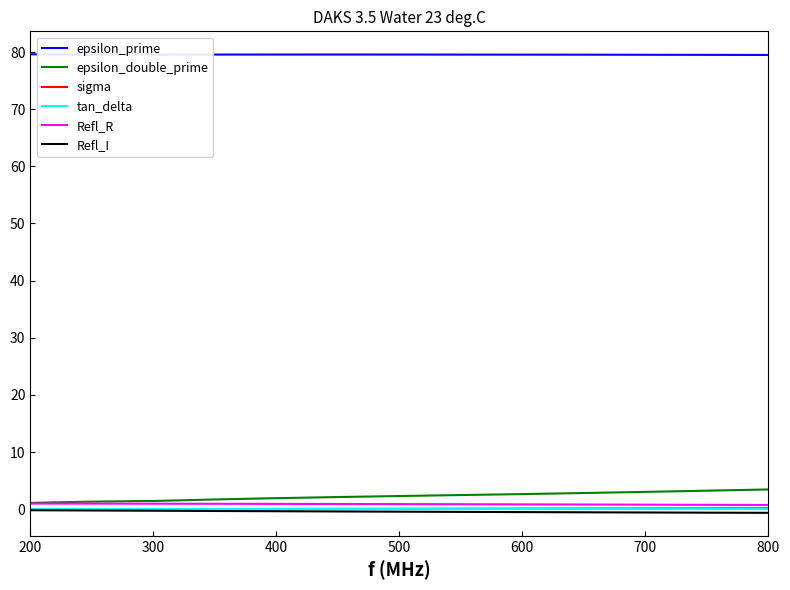

What is the highest value of the Refl_R series?

1.0